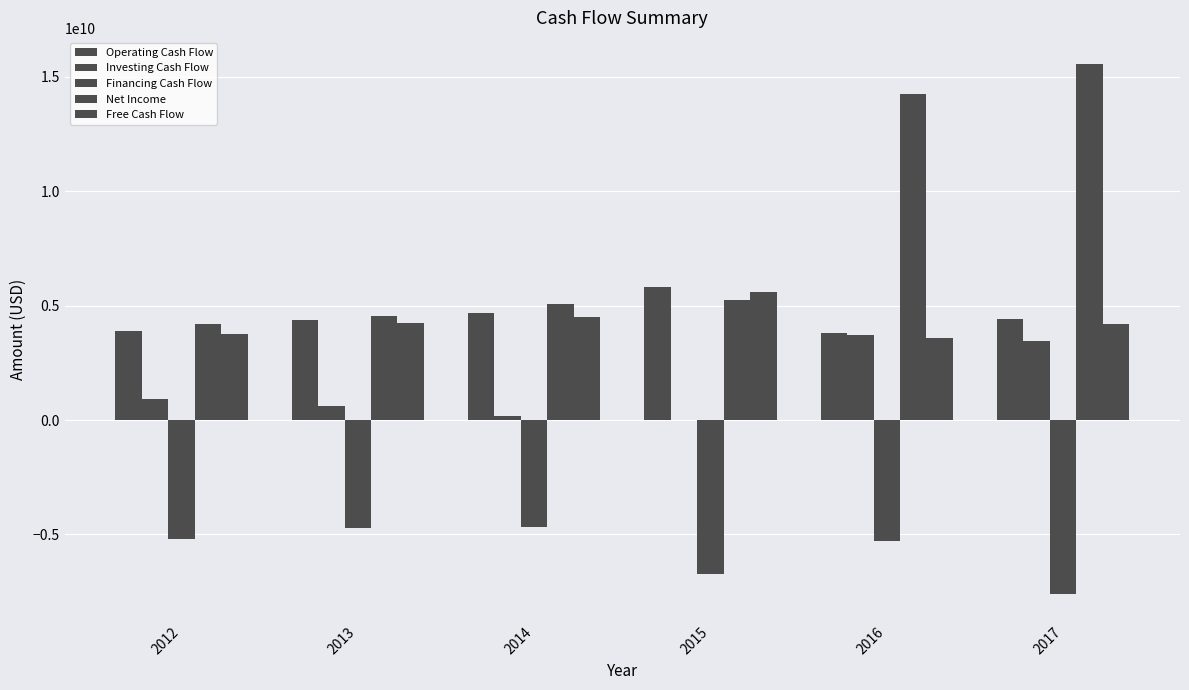

How many distinct data groups are displayed?

5